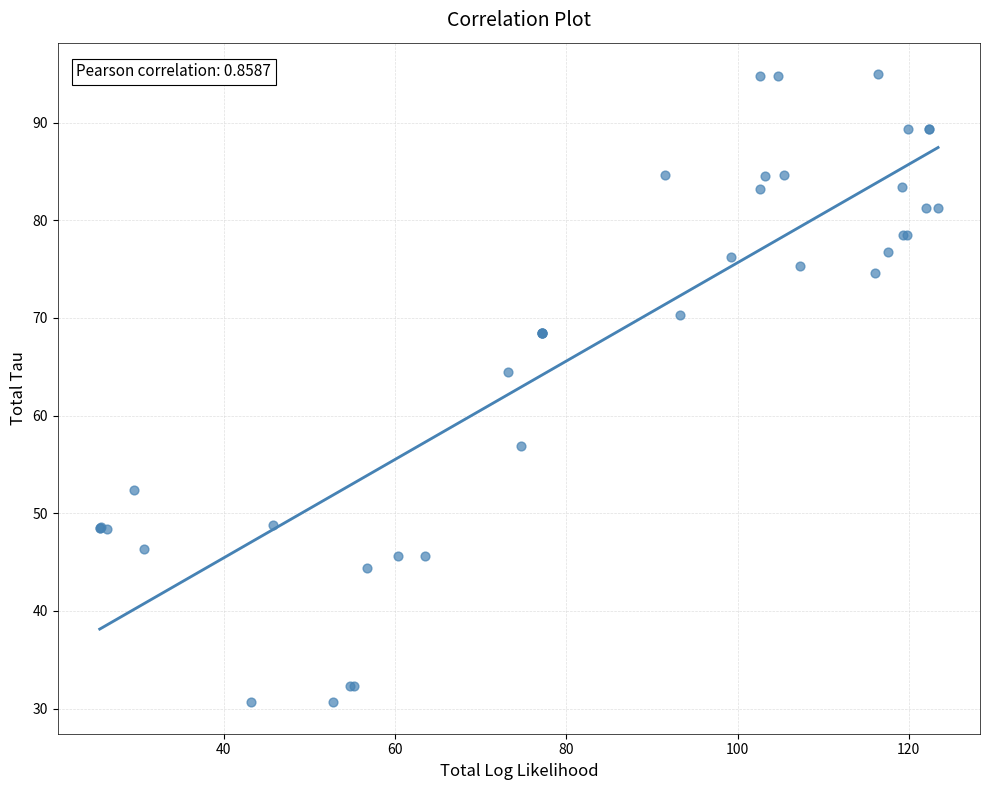

What Y value in the scatter plot is closest to 62?

64.5